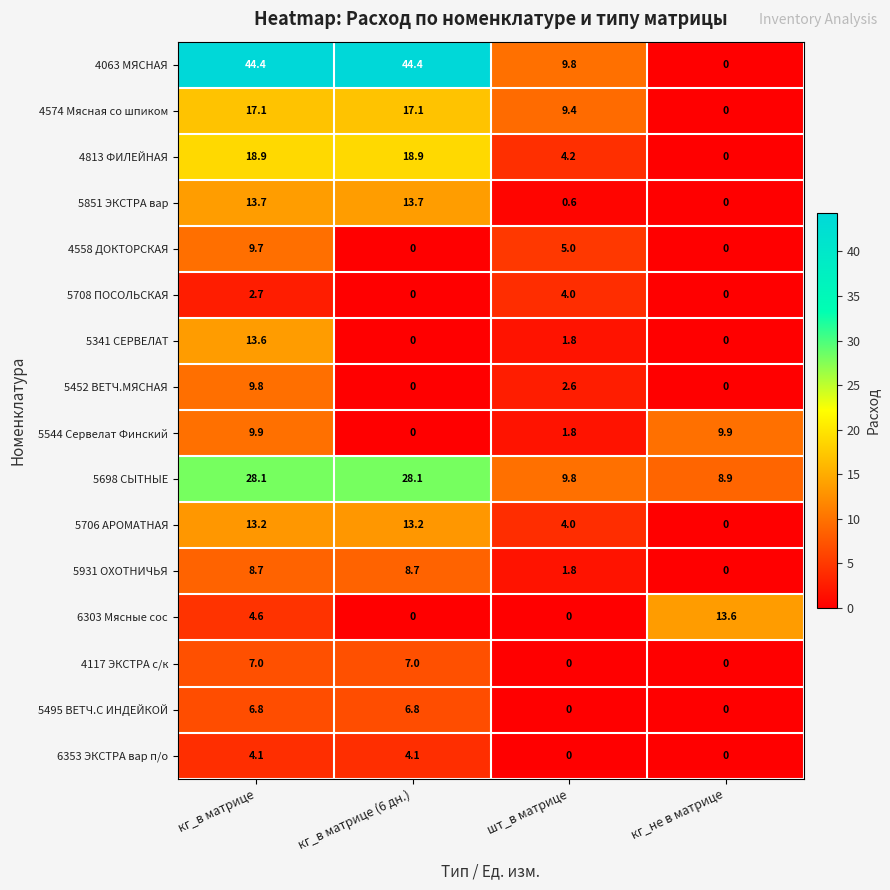

Which series has the largest total across all categories?

4063 МЯСНАЯ